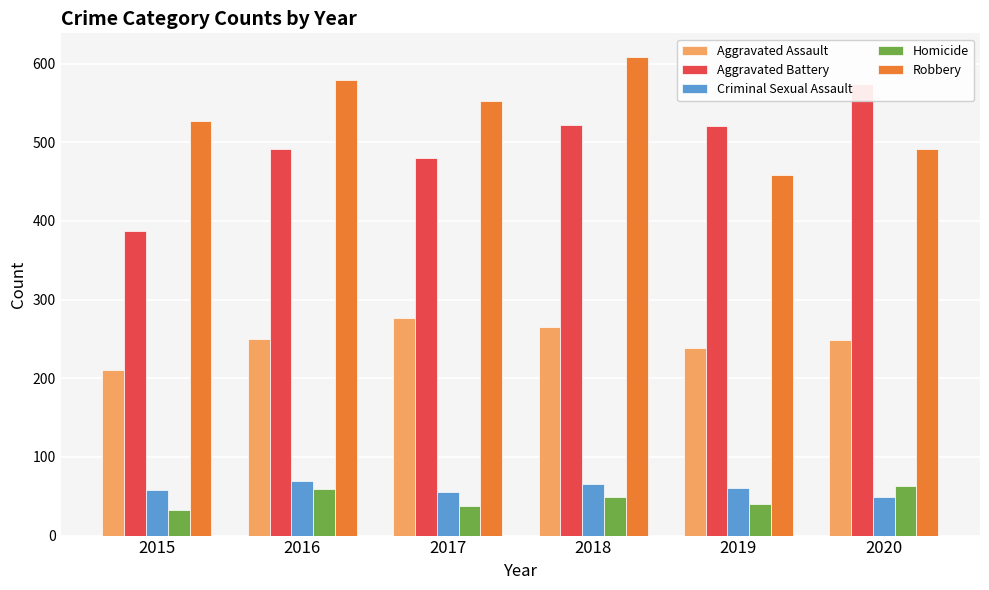

Which series has the largest total across all categories?

Robbery